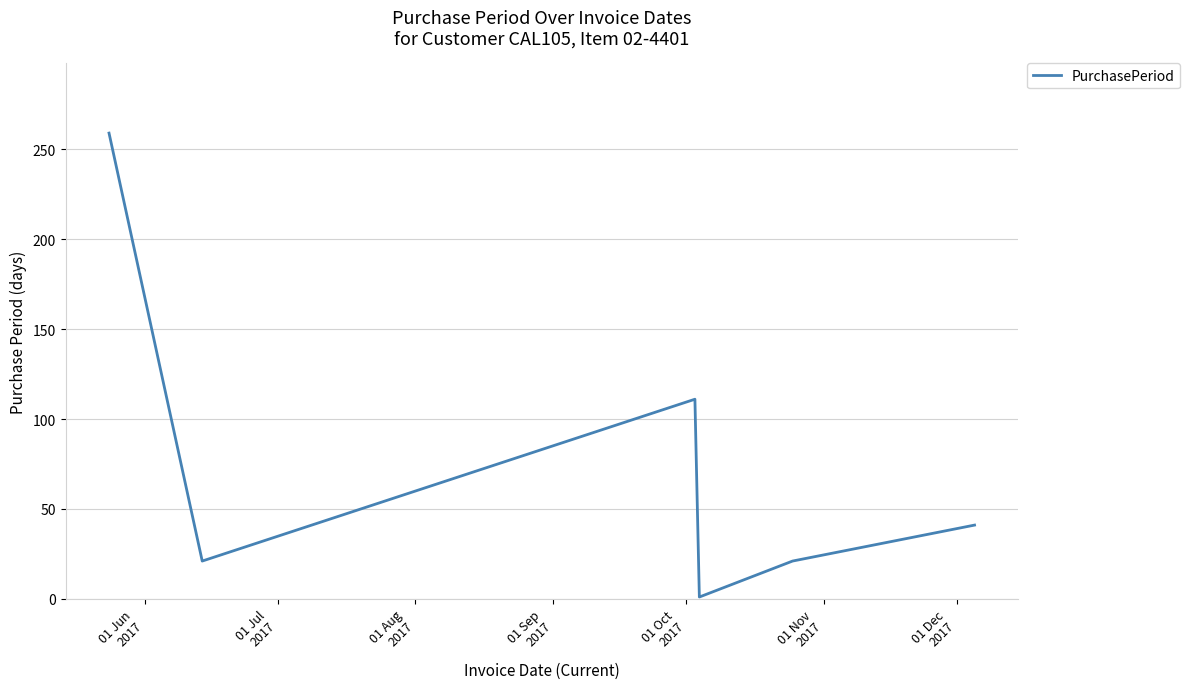

Is this an area chart (filled region under the line)?

No